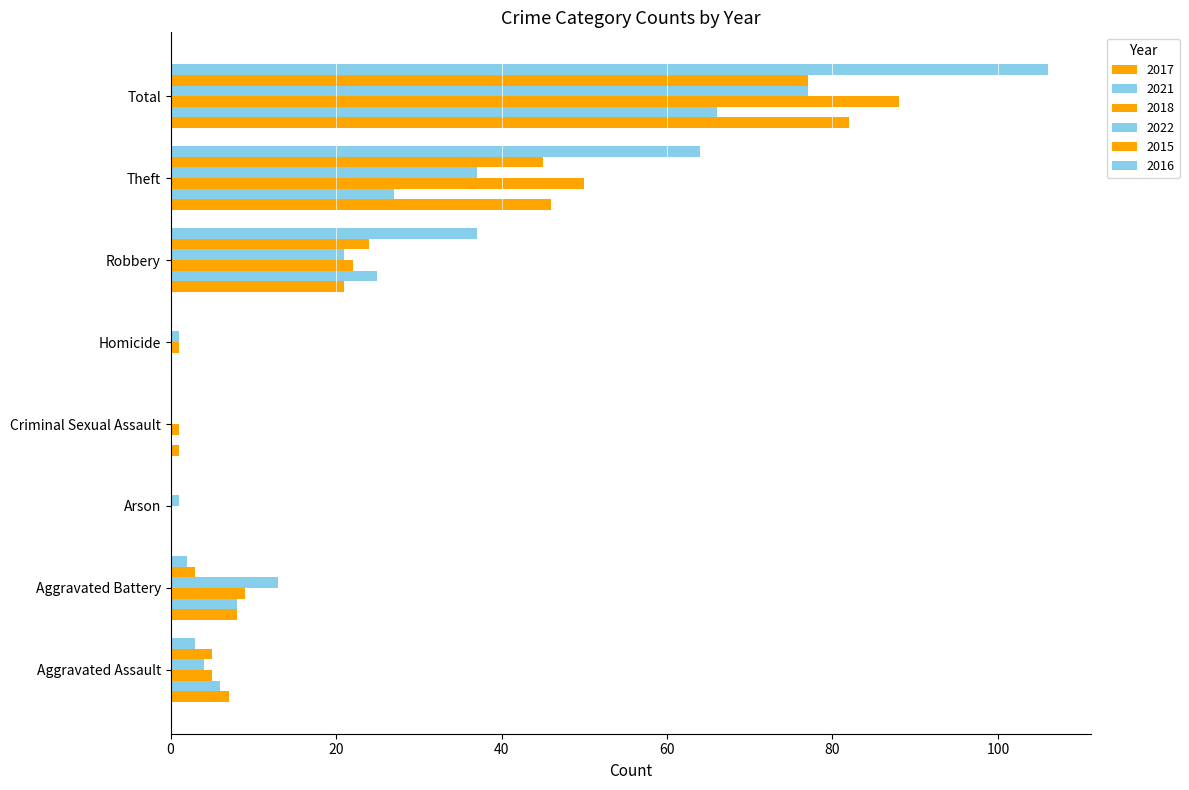

Count the number of categories in the chart.

8